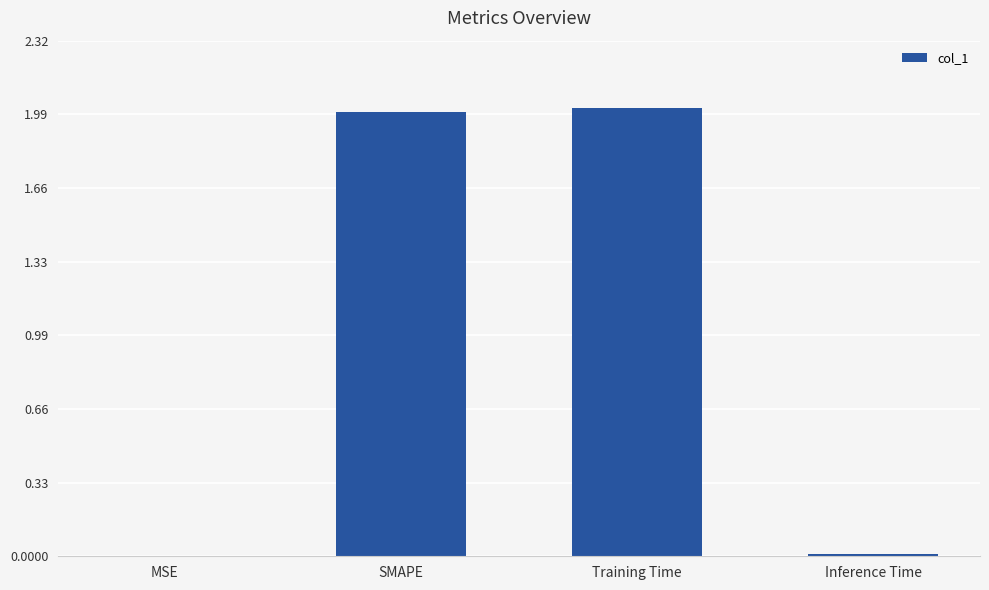

Read the value at Training Time.

2.0